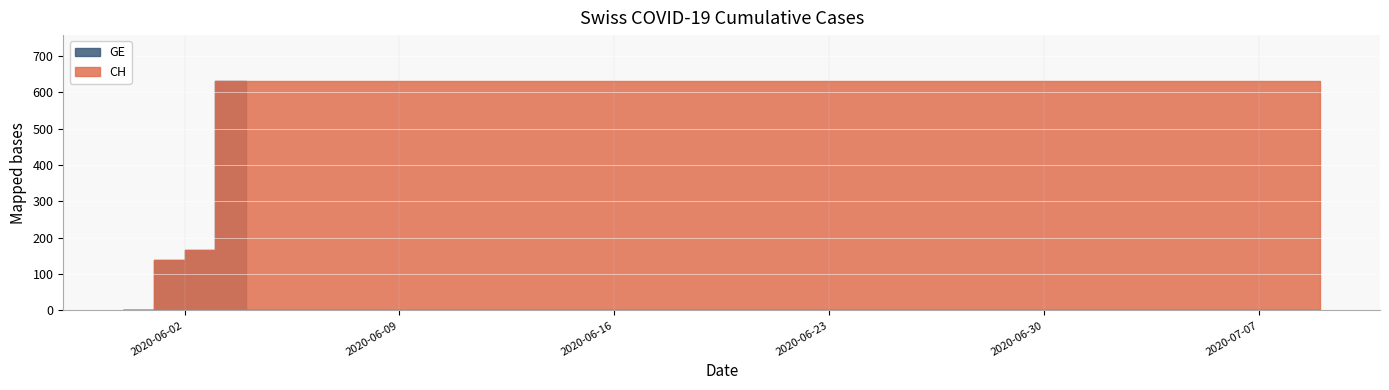

Reading left to right, extract all data points from this chart.

CH: 2020-05-31=0	2020-06-01=139	2020-06-02=167	2020-06-03=631	2020-06-04=631	2020-06-05=631	2020-06-06=631	2020-06-07=631	2020-06-08=631	2020-06-09=631	2020-06-10=631	2020-06-11=631	2020-06-12=631	2020-06-13=631	2020-06-14=631	2020-06-15=631	2020-06-16=631	2020-06-17=631	2020-06-18=631	2020-06-19=631	2020-06-20=631	2020-06-21=631	2020-06-22=631	2020-06-23=631	2020-06-24=631	2020-06-25=631	2020-06-26=631	2020-06-27=631	2020-06-28=631	2020-06-29=631	2020-06-30=631	2020-07-01=631	2020-07-02=631	2020-07-03=631	2020-07-04=631	2020-07-05=631	2020-07-06=631	2020-07-07=631	2020-07-08=631	2020-07-09=631
GE: 2020-05-31=0	2020-06-01=139	2020-06-02=167	2020-06-03=631	2020-06-04=0	2020-06-05=0	2020-06-06=0	2020-06-07=0	2020-06-08=0	2020-06-09=0	2020-06-10=0	2020-06-11=0	2020-06-12=0	2020-06-13=0	2020-06-14=0	2020-06-15=0	2020-06-16=0	2020-06-17=0	2020-06-18=0	2020-06-19=0	2020-06-20=0	2020-06-21=0	2020-06-22=0	2020-06-23=0	2020-06-24=0	2020-06-25=0	2020-06-26=0	2020-06-27=0	2020-06-28=0	2020-06-29=0	2020-06-30=0	2020-07-01=0	2020-07-02=0	2020-07-03=0	2020-07-04=0	2020-07-05=0	2020-07-06=0	2020-07-07=0	2020-07-08=0	2020-07-09=0